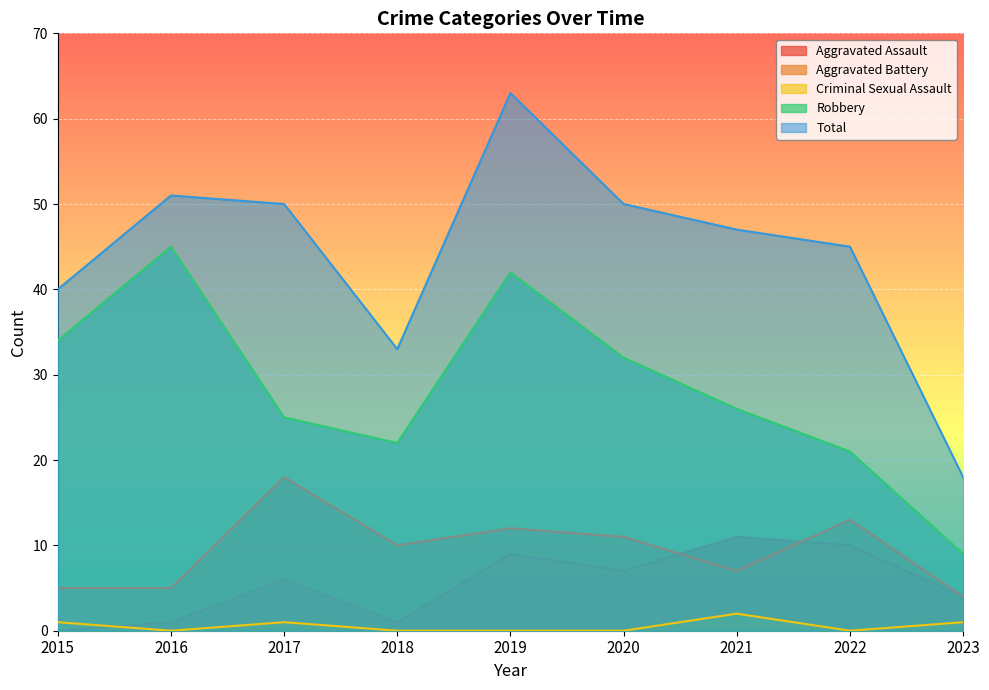

At which label does Aggravated Assault reach its peak?

2021